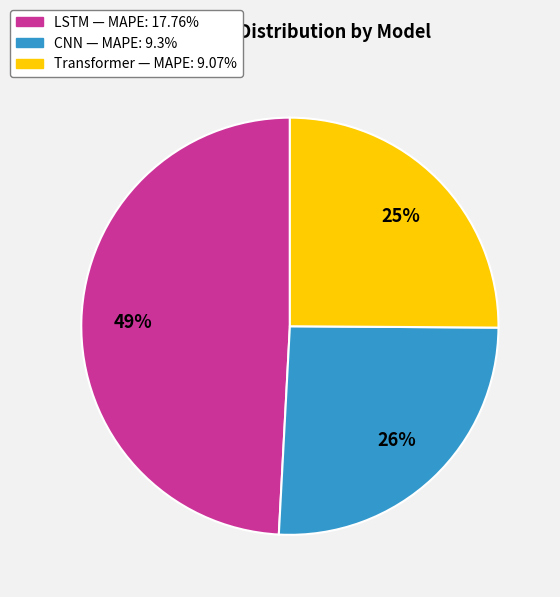

Which slice is the largest?

LSTM